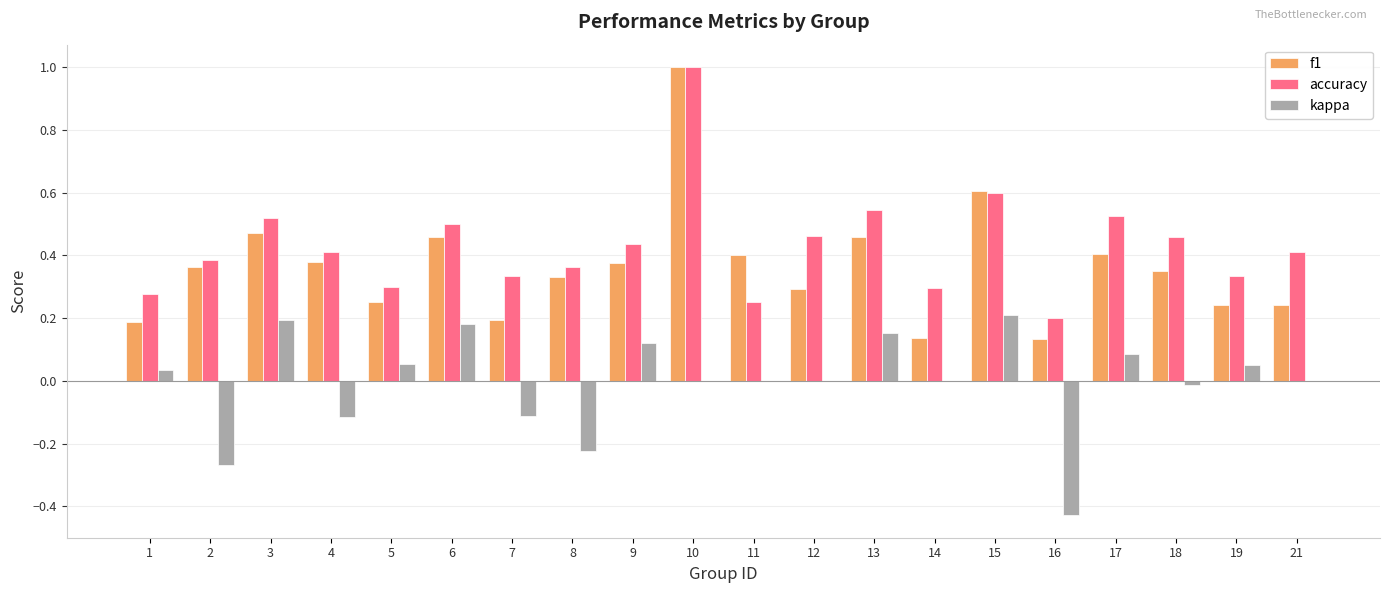

The value of kappa at 11 is -0.3. True or false?

False